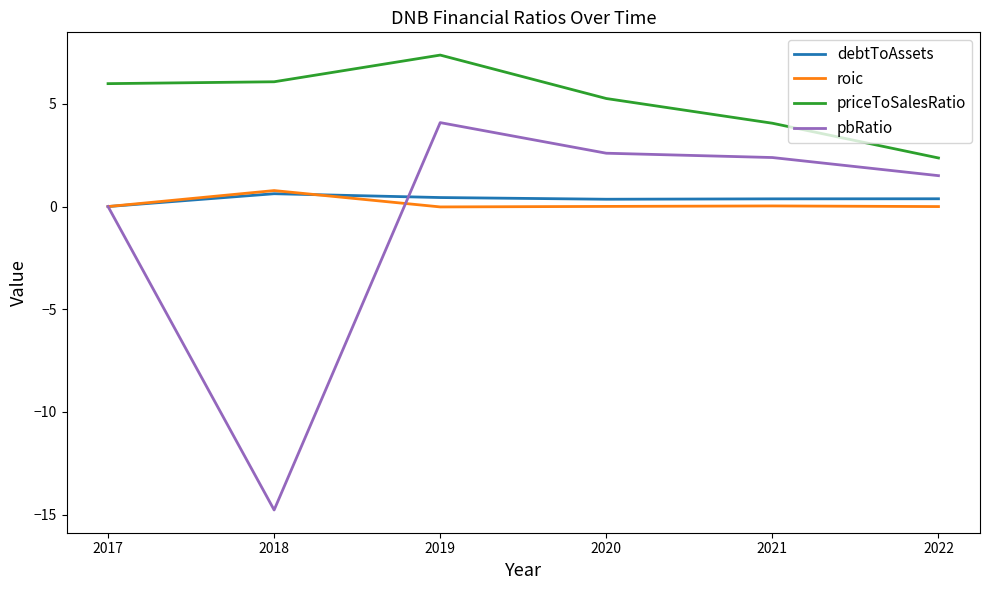

How many lines are shown in the chart?

4